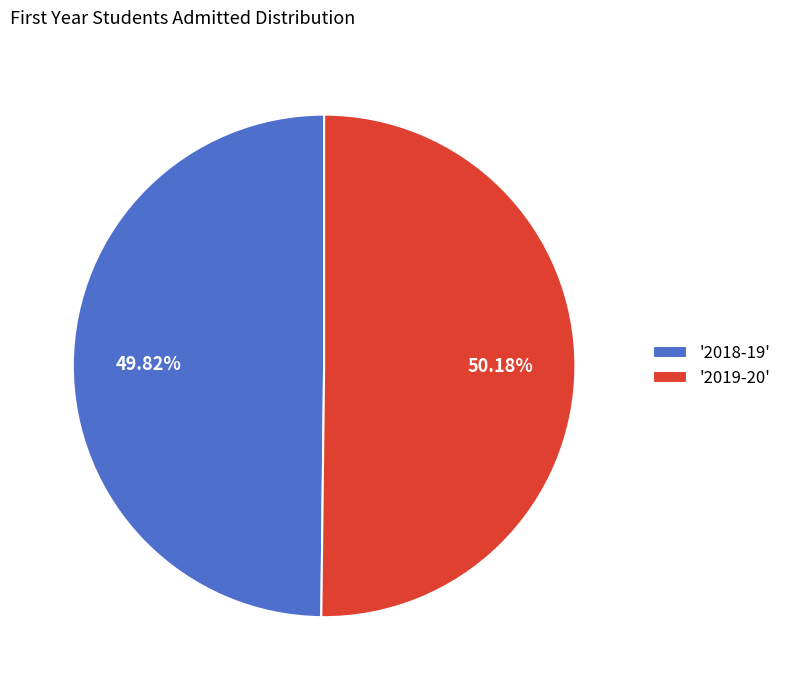

Approximately how many times larger is the value at '2019-20' compared to '2018-19'?

1.0